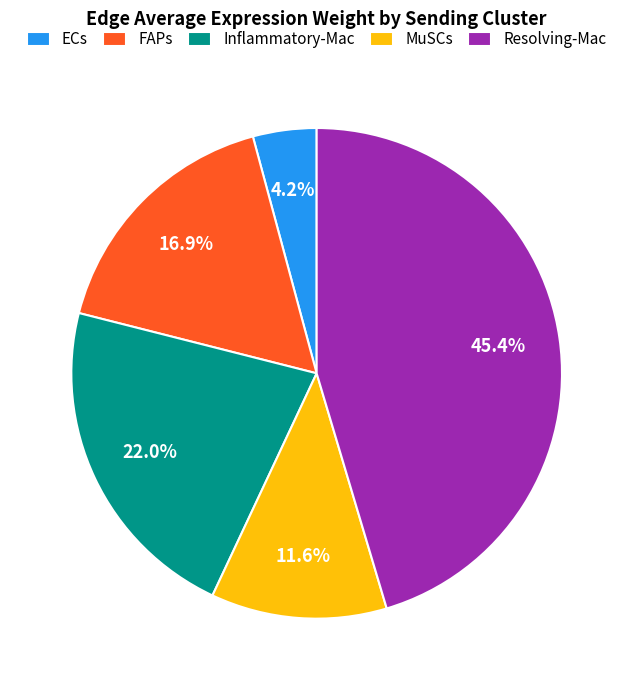

Between MuSCs and FAPs, which is larger?

FAPs